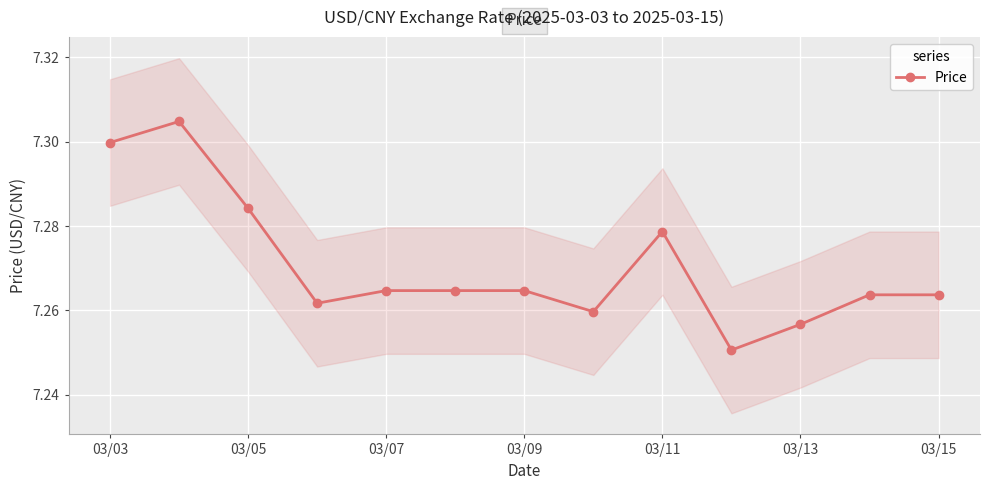

Reading left to right, transcribe all the data shown in this chart.

7.3	7.3	7.3	7.3	7.3	7.3	7.3	7.3	7.3	7.3	7.3	7.3	7.3